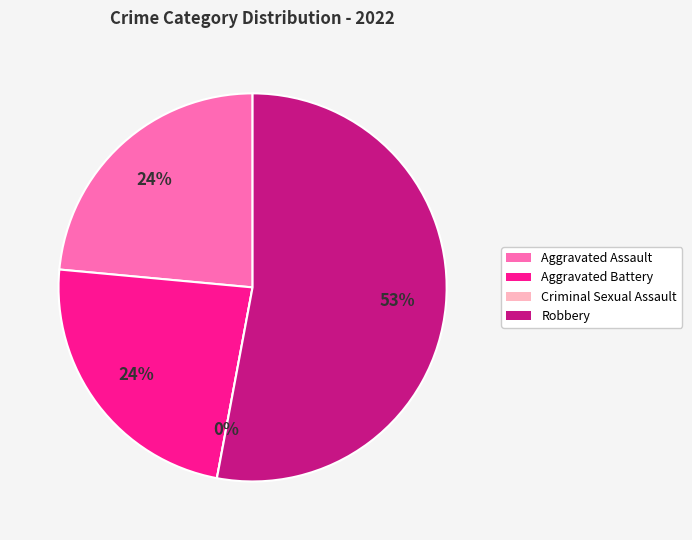

Which category has the biggest portion of the pie?

Robbery